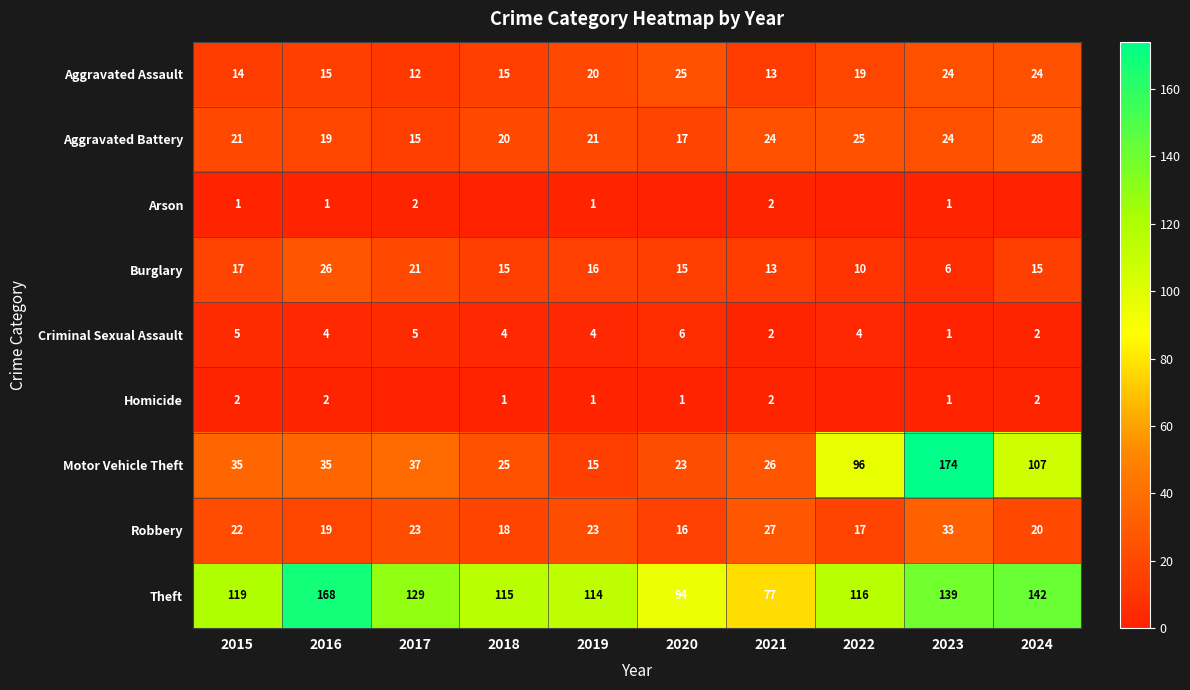

What is the difference between the highest and lowest values at 2019?

113